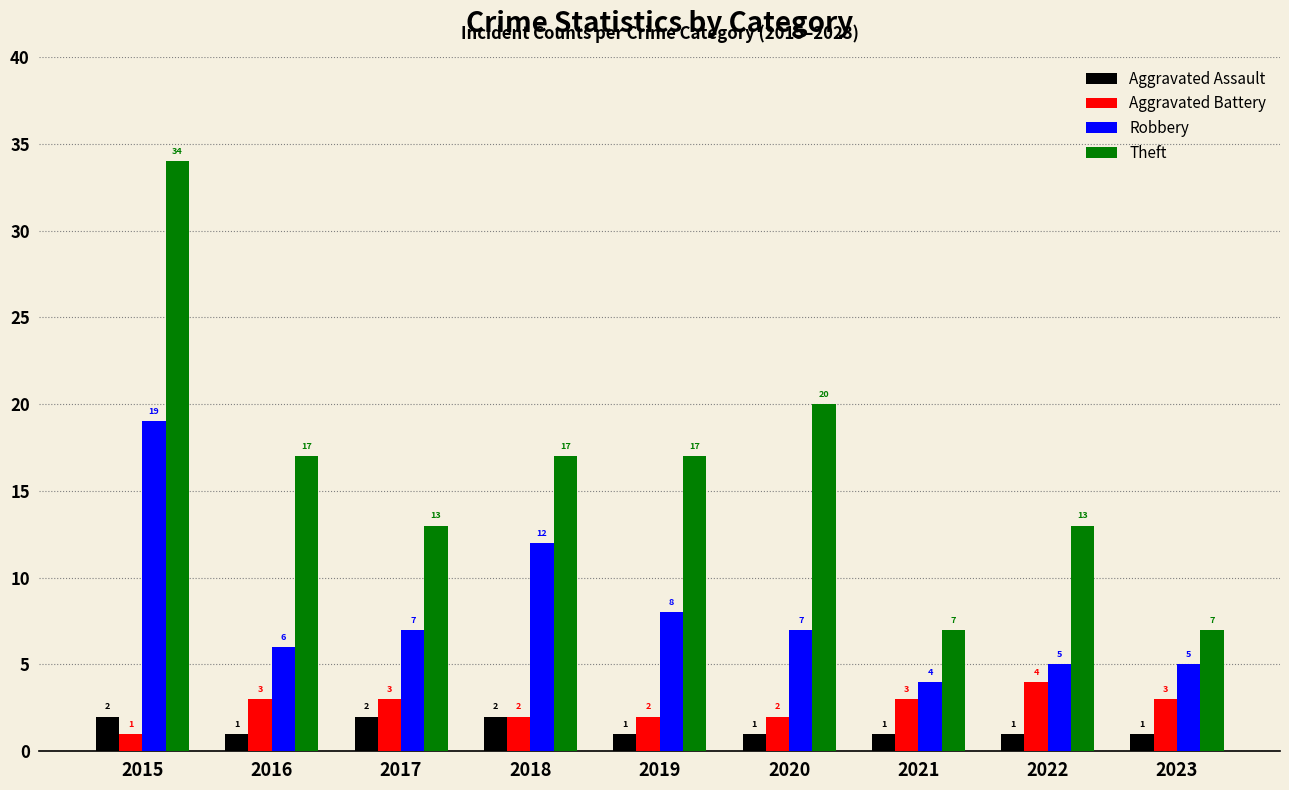

Which label corresponds to the largest value in the chart?

2015